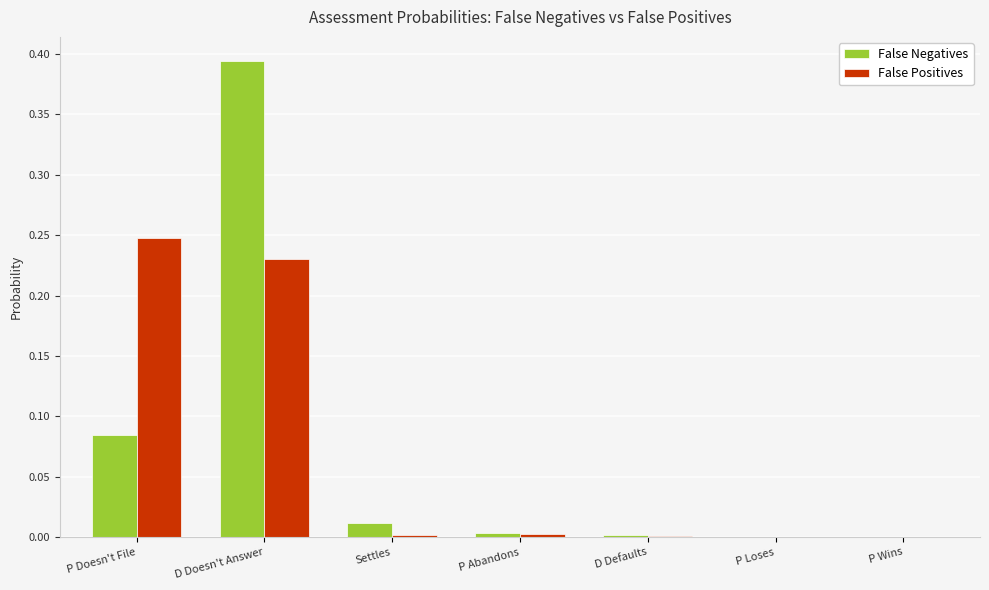

How many data points does each series have?

7